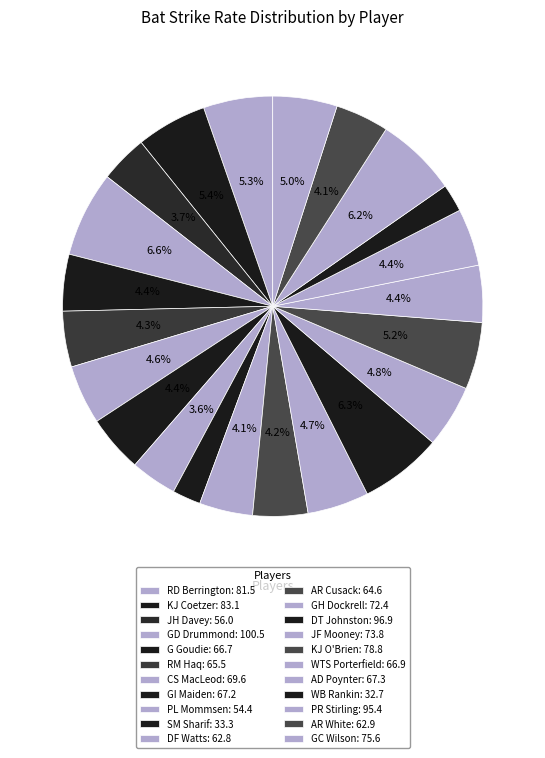

How many slices are in this pie chart?

22